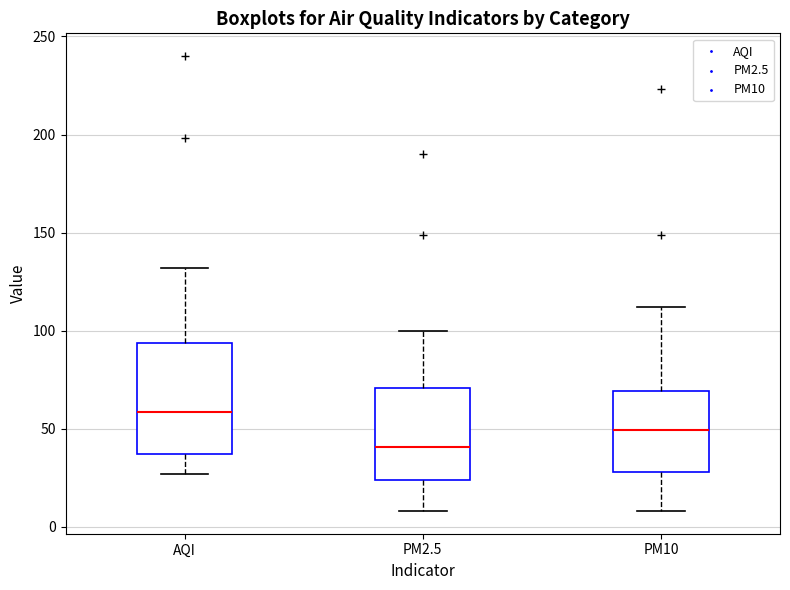

Which box has the lowest median line?

PM2.5